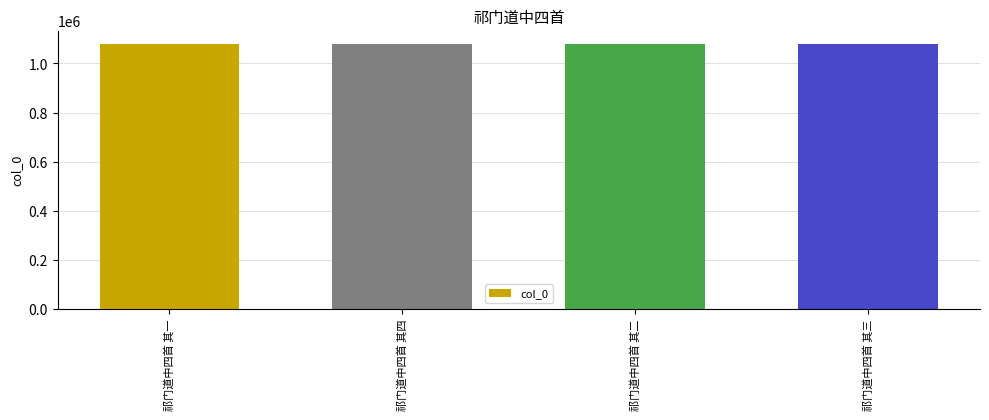

What is the greatest value displayed?

1079923